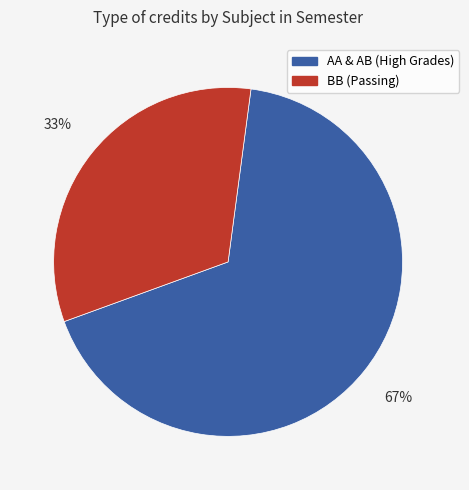

To the nearest percent, what is the average slice percentage?

50%